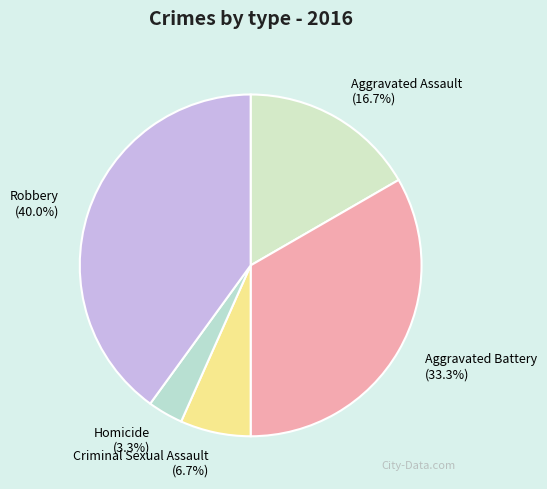

To the nearest percent, what is the average slice percentage?

20%